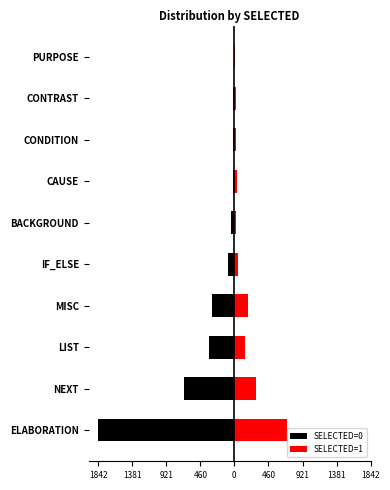

How many data points in SELECTED=1 are less than 43?

5